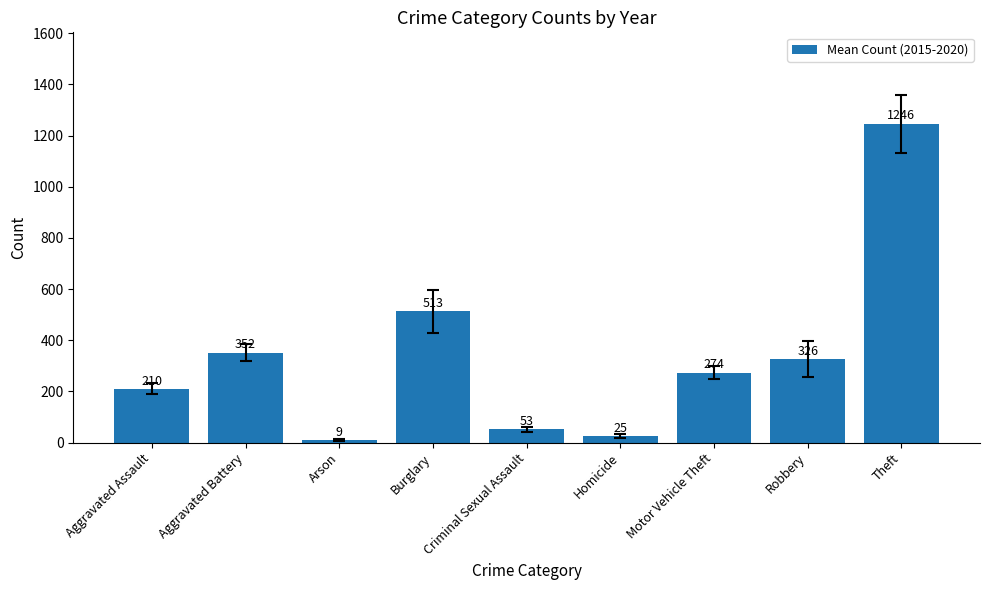

Which has a higher value, Criminal Sexual Assault or Burglary?

Burglary